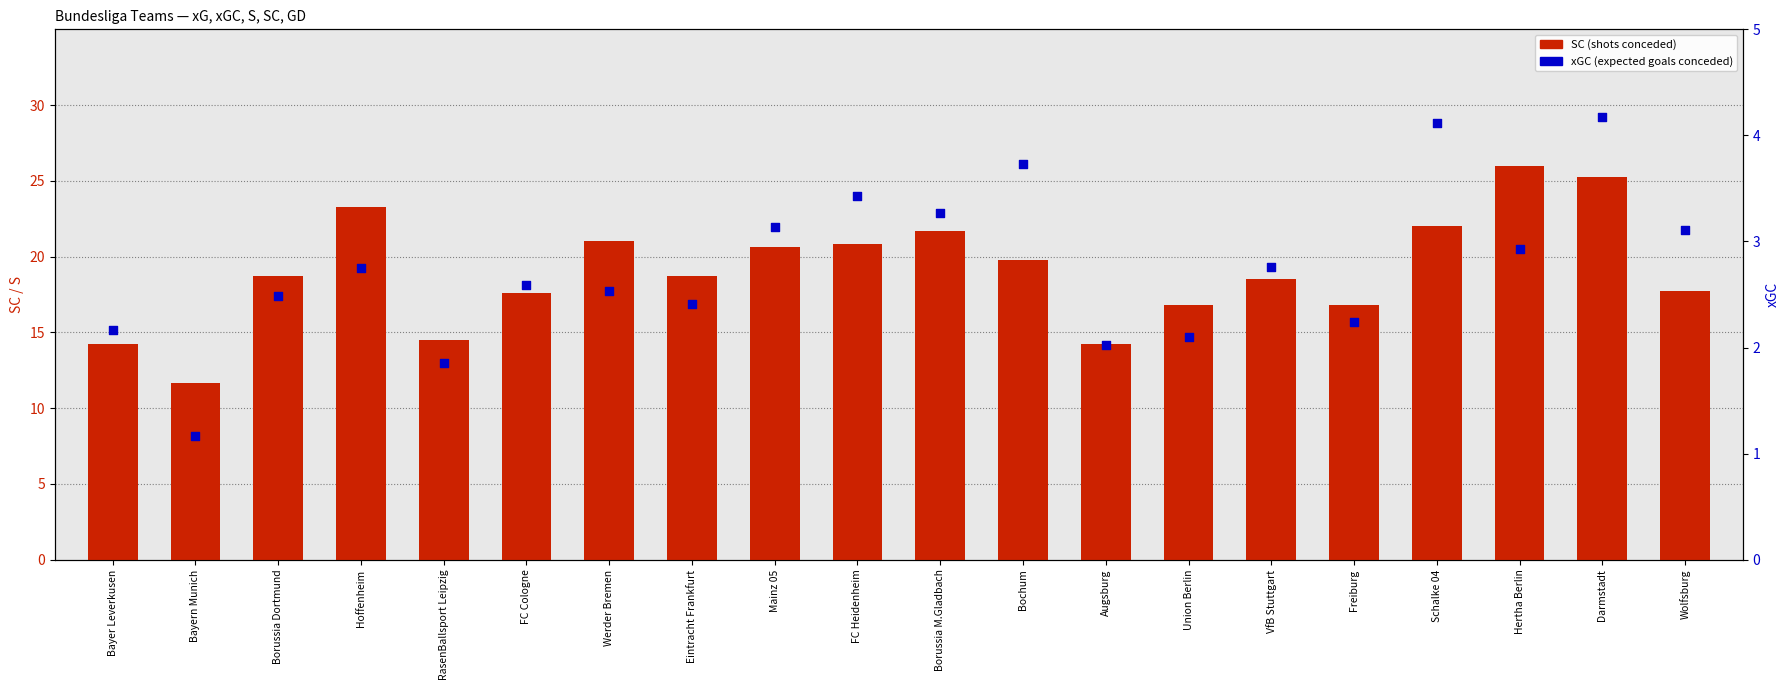

Which series has the largest total across all categories?

SC (shots conceded)